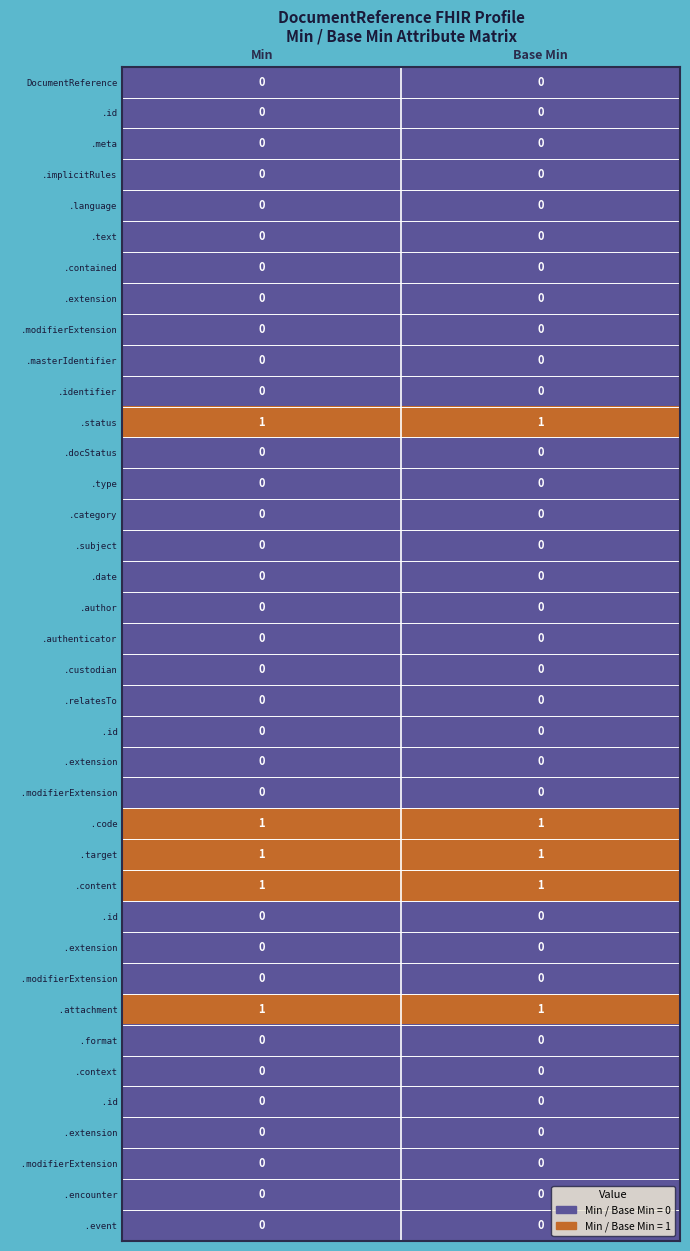

What is the total value across all series at Min?

5